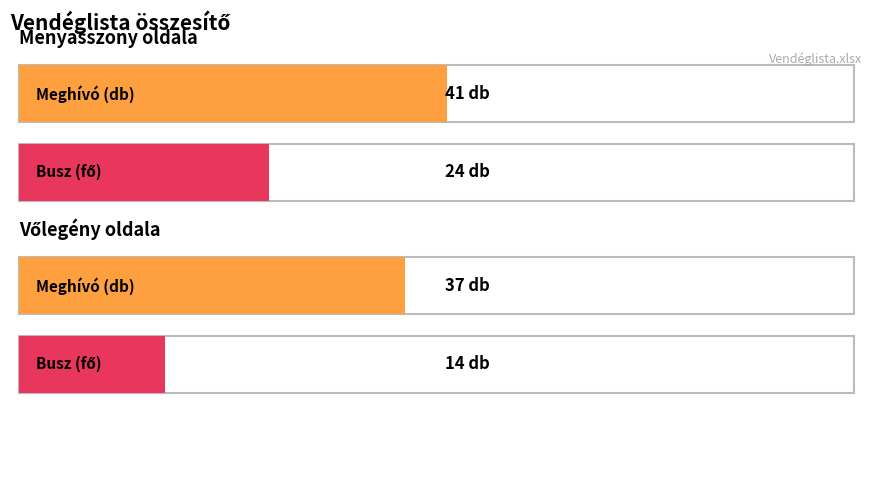

What is the difference between the Meghívó (db) values at 1 and 0?

4